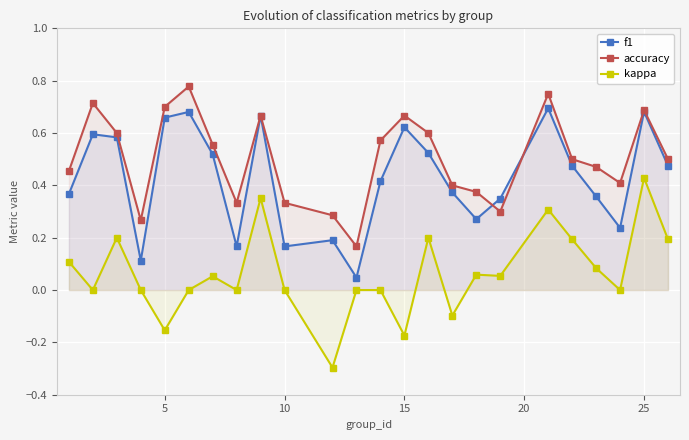

Which series has the largest total across all categories?

accuracy